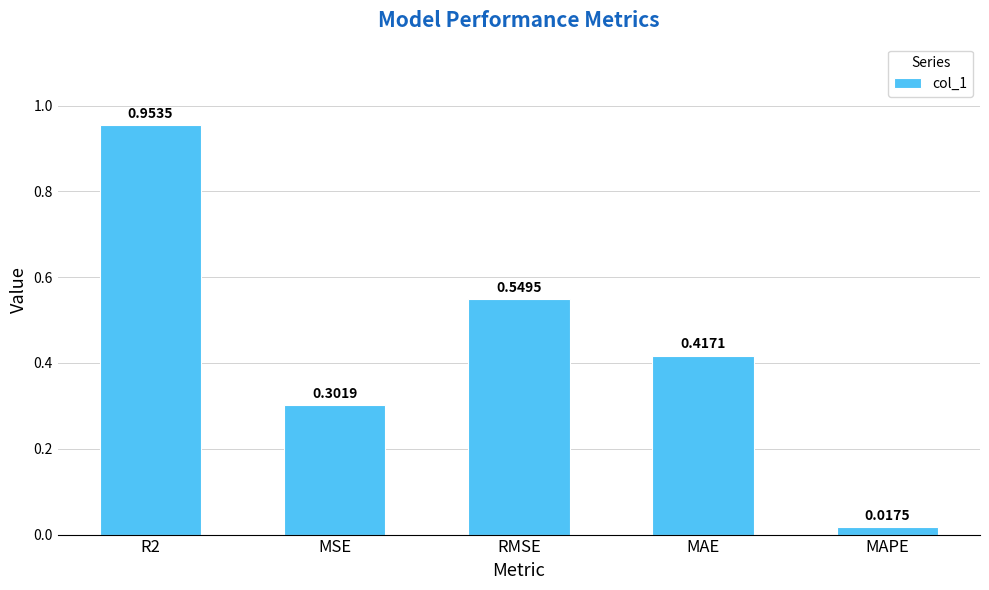

Which label corresponds to the smallest value in the chart?

MAPE